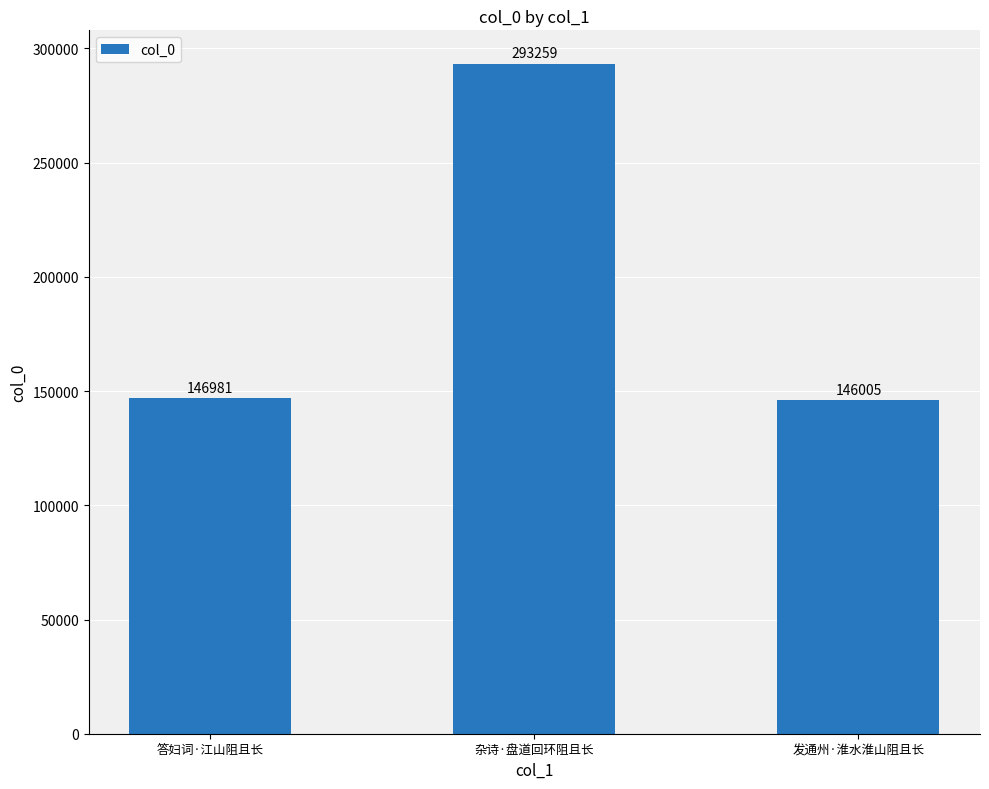

The chart shows a value of 293259 at 杂诗·盘道回环阻且长. True or false?

True